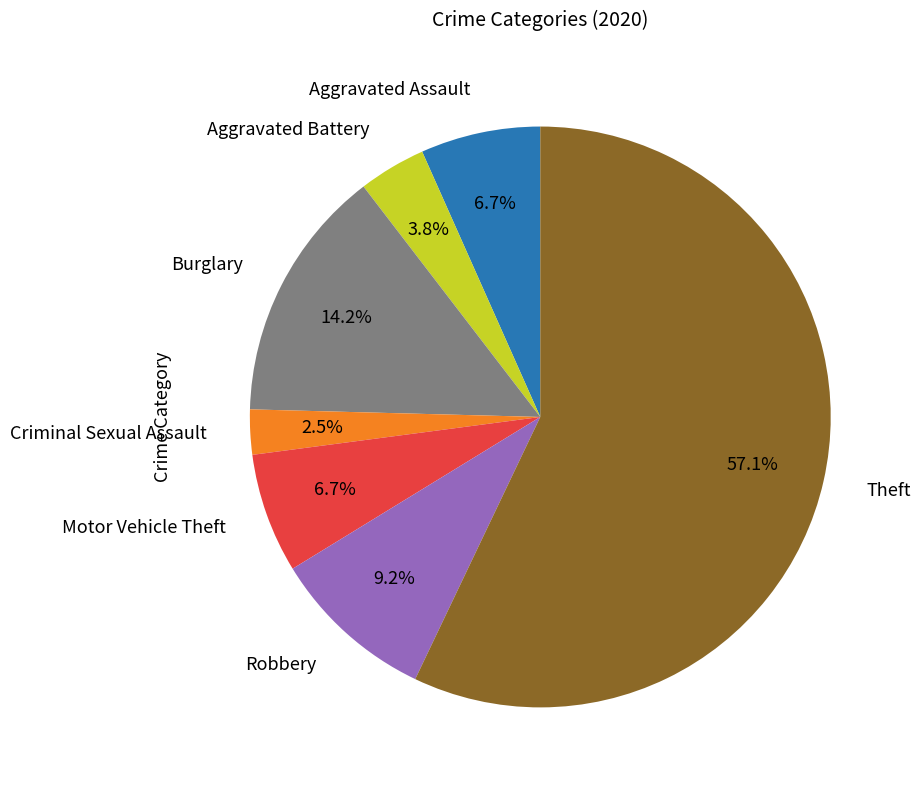

Is the sum of Aggravated Battery and Aggravated Assault greater than half?

No